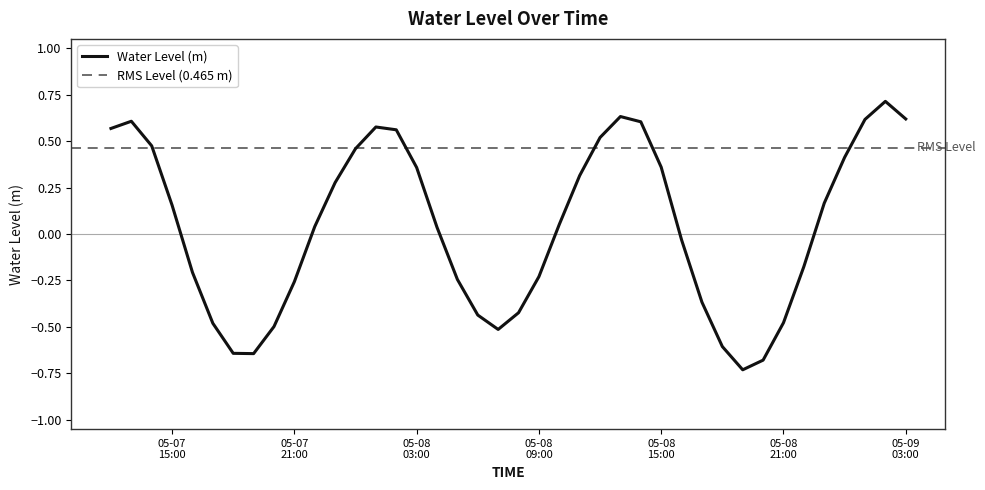

List the labels in order of value, largest first.

2025-05-09 02:00:00, 2025-05-08 13:00:00, 2025-05-09 03:00:00, 2025-05-09 01:00:00, 2025-05-07 13:00:00, 2025-05-08 14:00:00, 2025-05-08 01:00:00, 2025-05-07 12:00:00, 2025-05-08 02:00:00, 2025-05-08 12:00:00, 2025-05-07 14:00:00, 2025-05-08 00:00:00, 2025-05-09 00:00:00, 2025-05-08 15:00:00, 2025-05-08 03:00:00, 2025-05-08 11:00:00, 2025-05-07 23:00:00, 2025-05-08 23:00:00, 2025-05-07 15:00:00, 2025-05-08 10:00:00, 2025-05-07 22:00:00, 2025-05-08 04:00:00, 2025-05-08 16:00:00, 2025-05-08 22:00:00, 2025-05-07 16:00:00, 2025-05-08 09:00:00, 2025-05-08 05:00:00, 2025-05-07 21:00:00, 2025-05-08 17:00:00, 2025-05-08 08:00:00, 2025-05-08 06:00:00, 2025-05-08 21:00:00, 2025-05-07 17:00:00, 2025-05-07 20:00:00, 2025-05-08 07:00:00, 2025-05-08 18:00:00, 2025-05-07 18:00:00, 2025-05-07 19:00:00, 2025-05-08 20:00:00, 2025-05-08 19:00:00